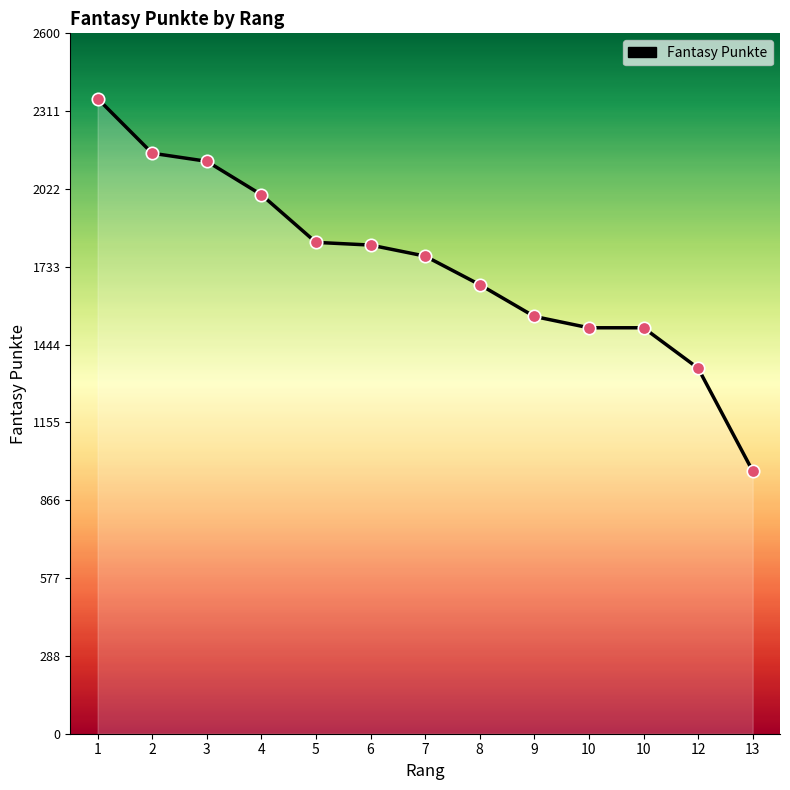

What is the ratio of the value at 1 to the value at 12?

1.7